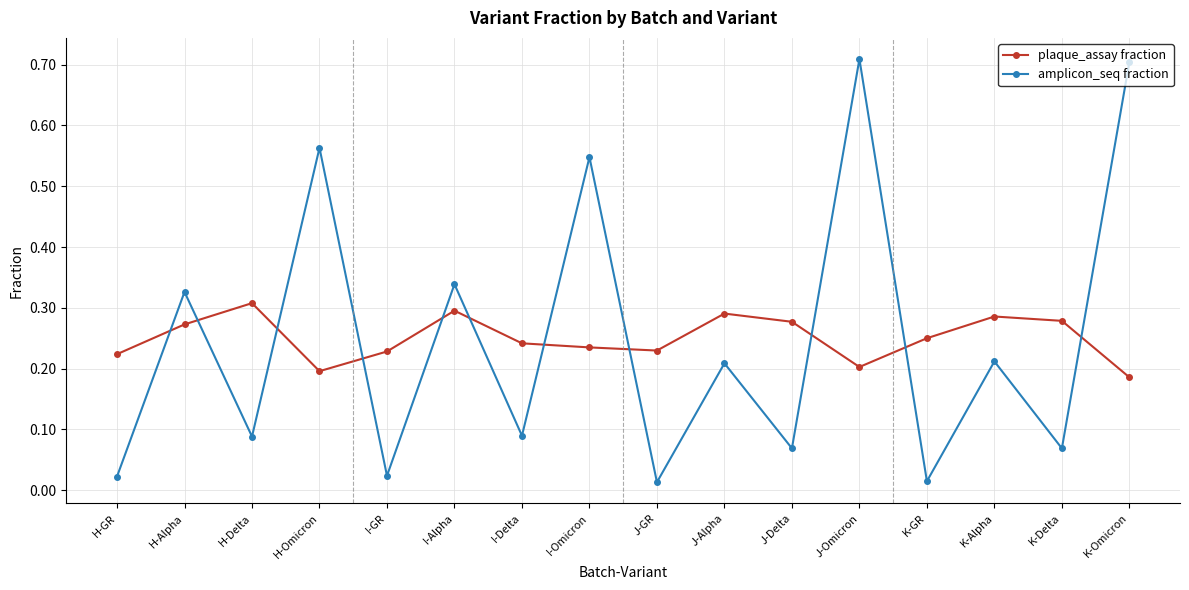

What are all the series names shown in the legend?

plaque_assay fraction, amplicon_seq fraction